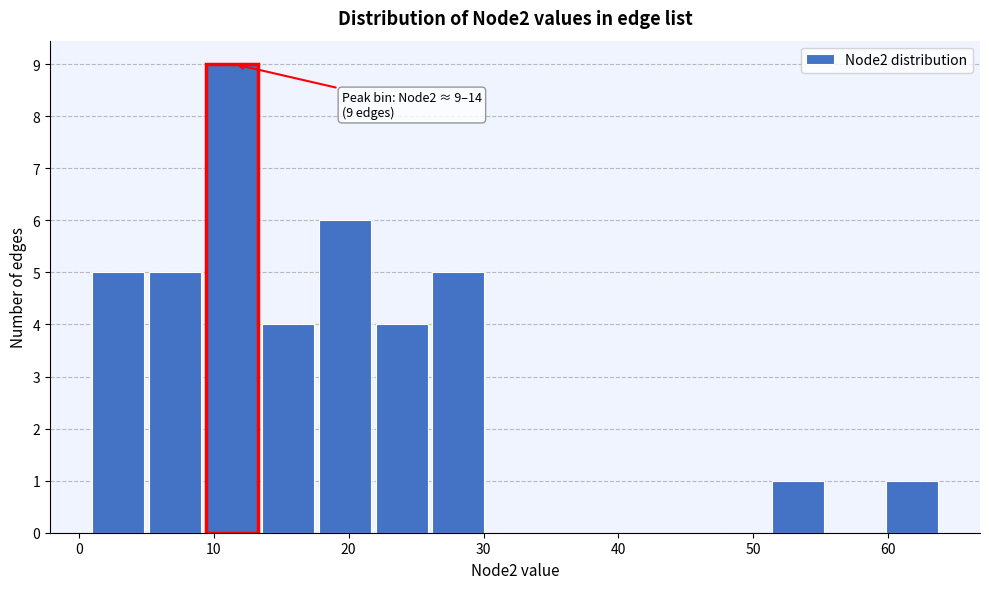

Over which range of the x-axis is the bar tallest?

9.4 to 13.6